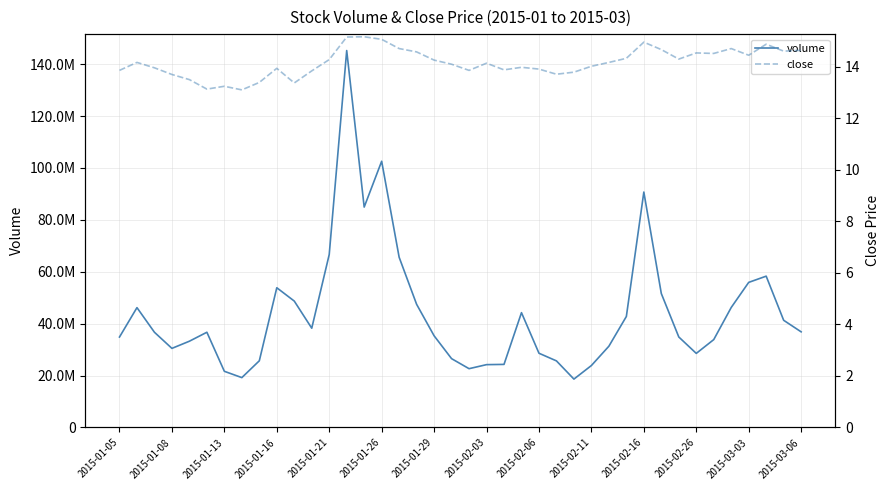

Does the chart have visible grid lines?

Yes